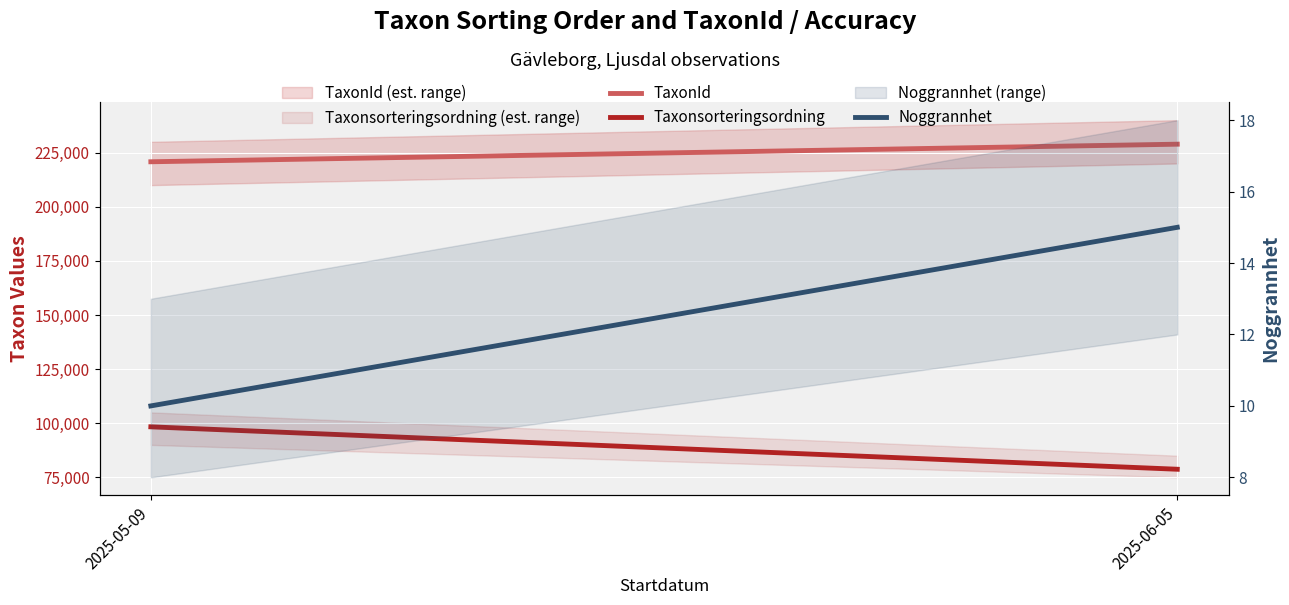

Which series has the largest range (max minus min)?

Taxonsorteringsordning